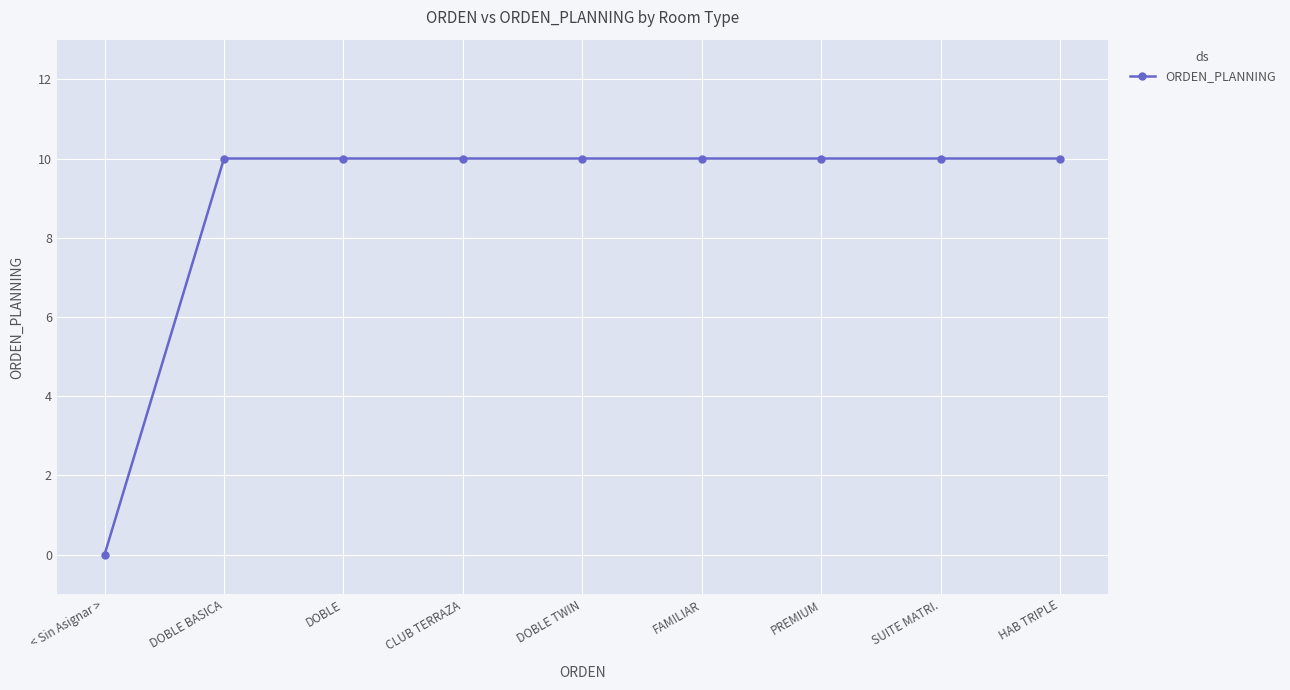

How many values are between 10 and 11?

8